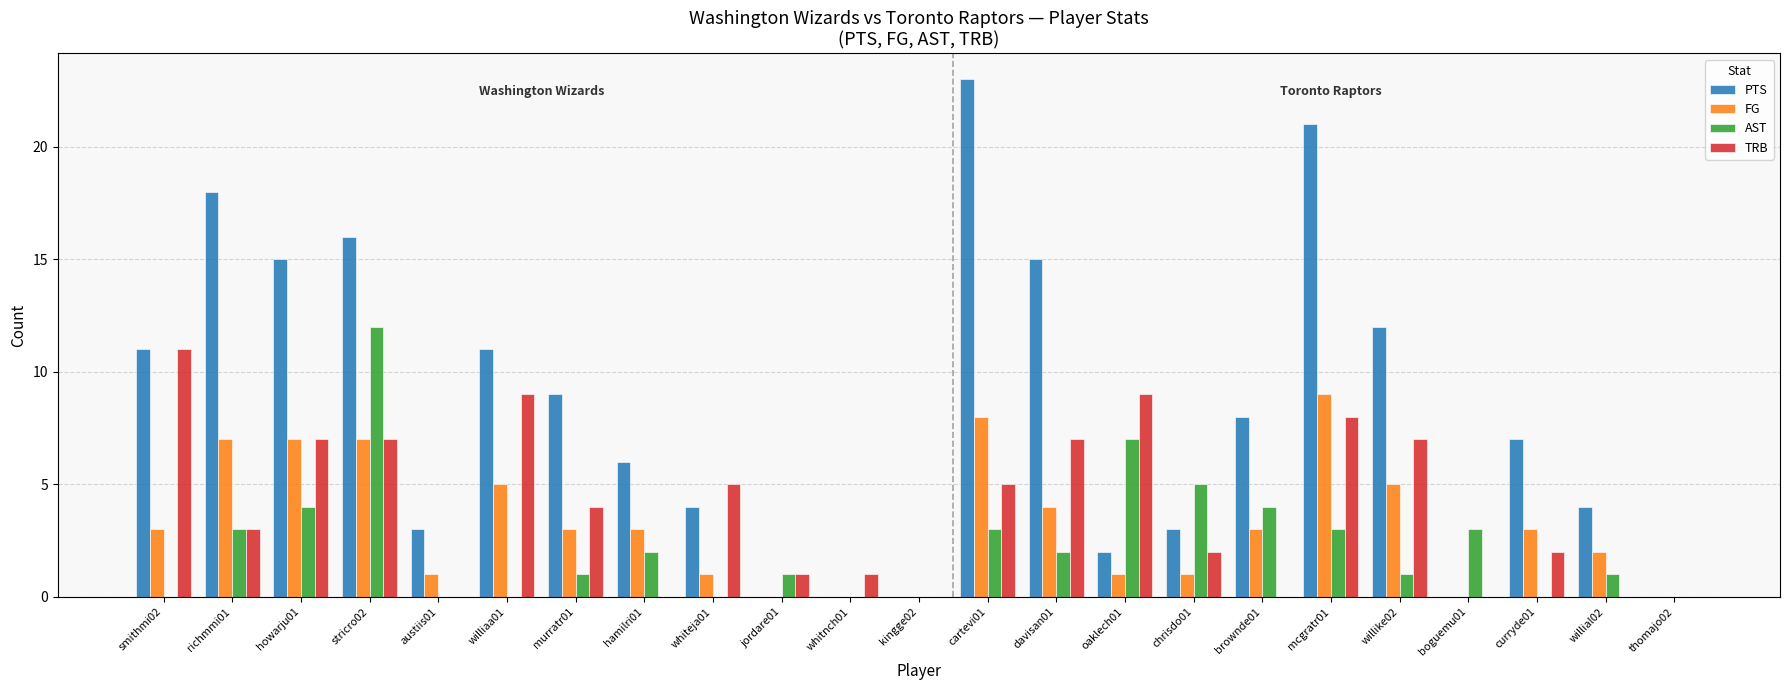

The AST series shows 5 at chrisdo01. True or false?

True